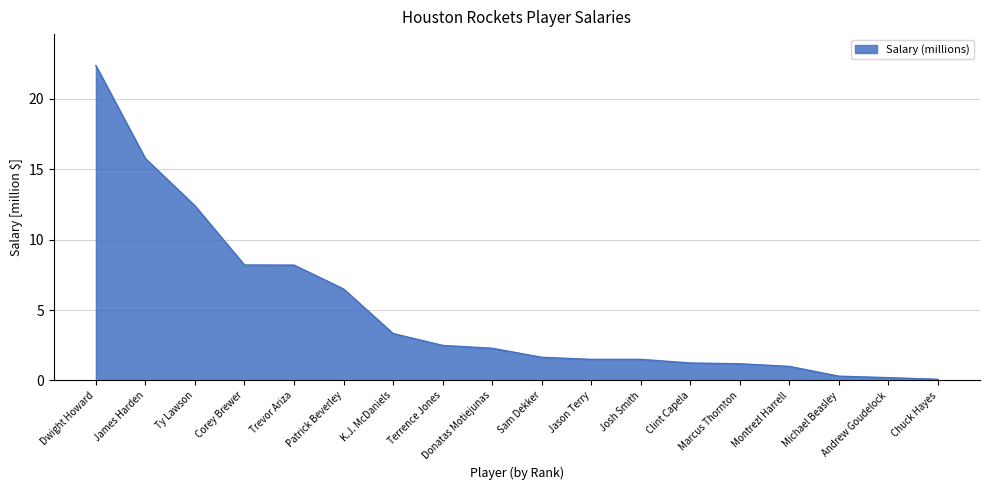

What is the smallest value displayed?

0.1